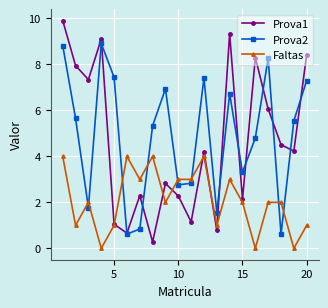

Which series has the largest range (max minus min)?

Prova1